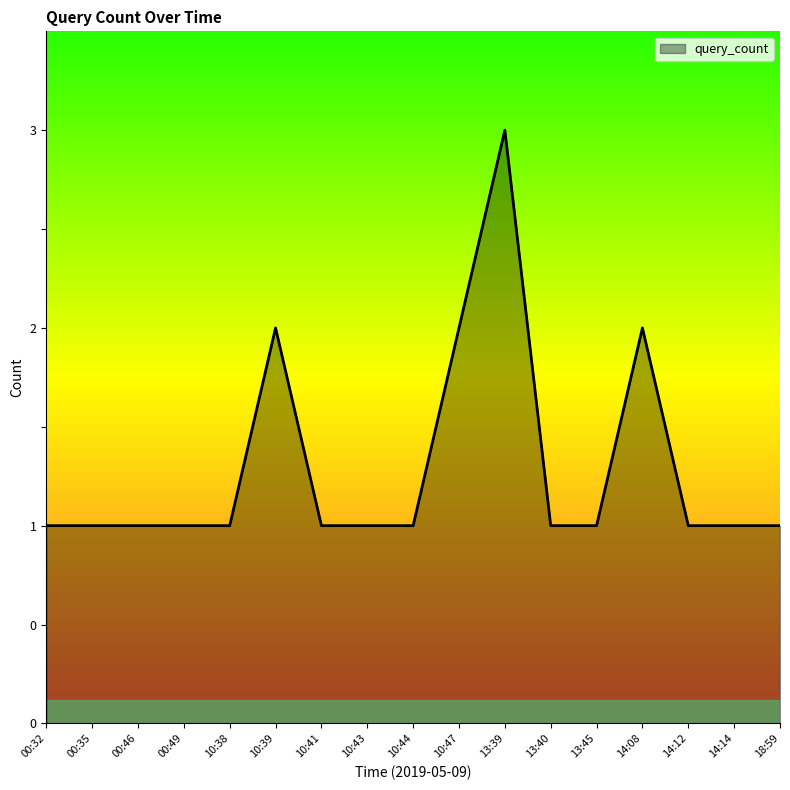

What is the minimum value shown in the chart?

1